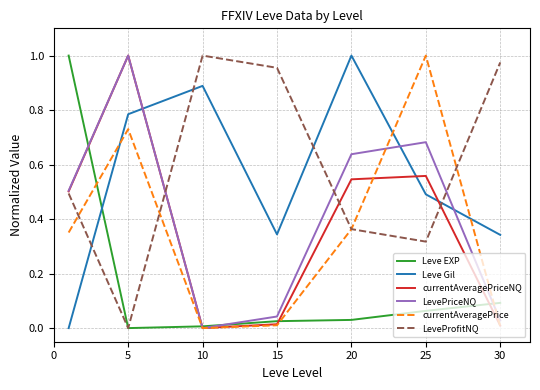

True or false: LeveProfitNQ and Leve Gil cross at least once.

True